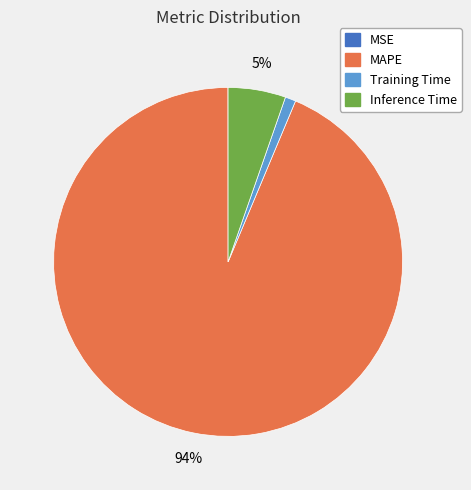

Do MAPE and Inference Time together represent more than half of the pie?

Yes